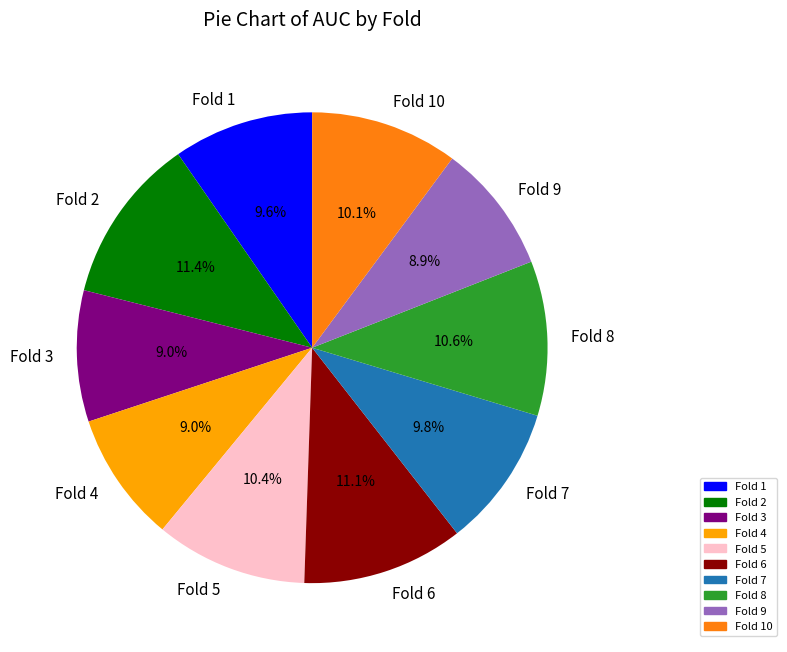

Does Fold 3 account for over 50% of the chart?

No